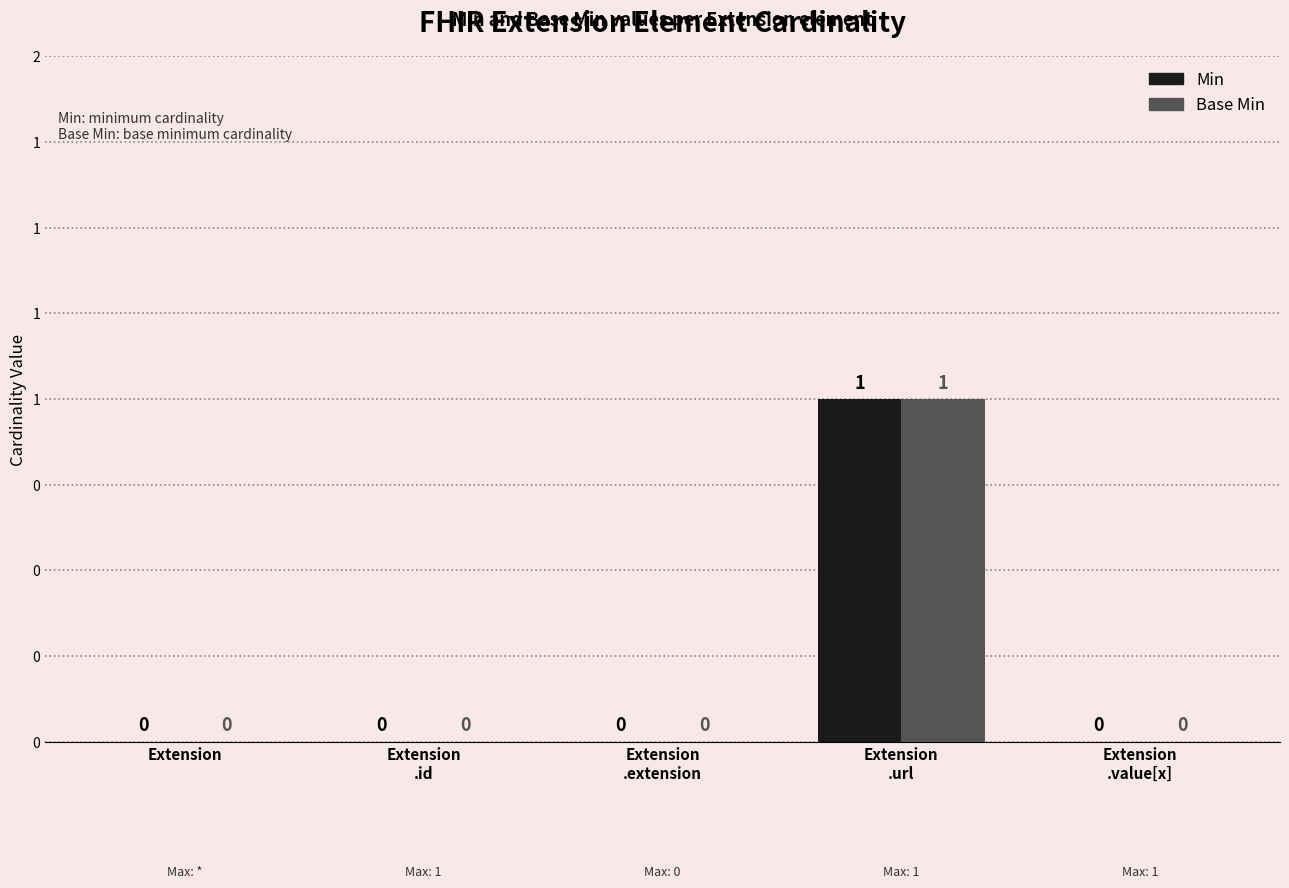

What is the sum of the Base Min values at Extension
.url and Extension?

1